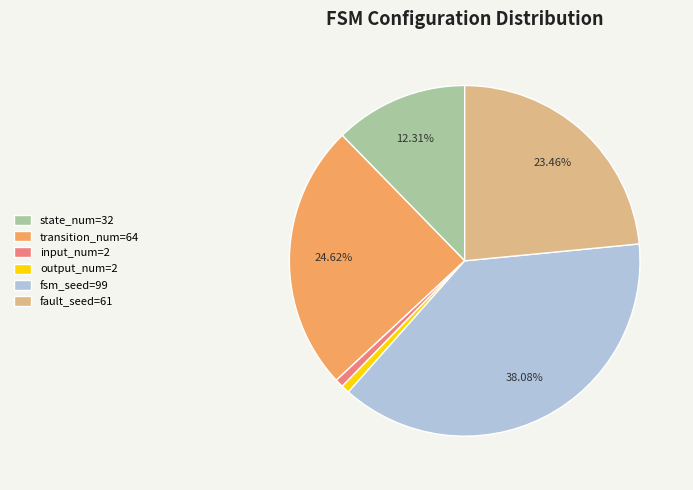

What is the ratio of the value at input_num=2 to the value at output_num=2?

1.0